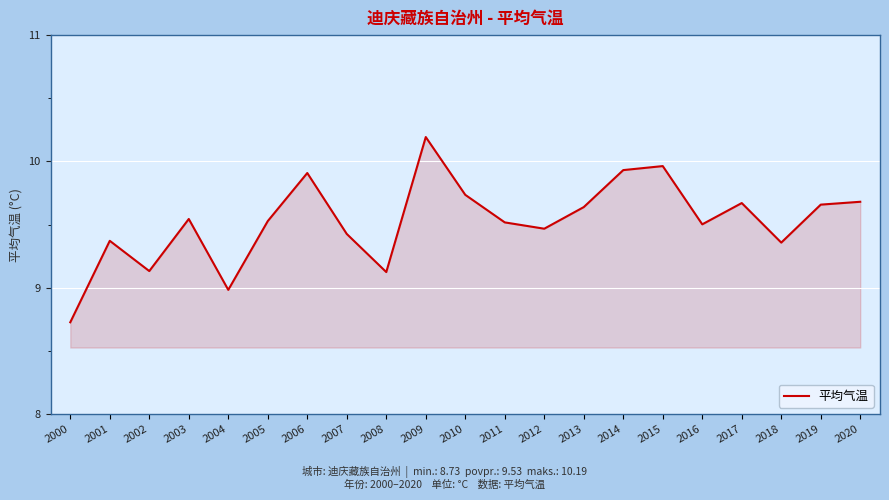

Does the chart display data point markers on the line(s)?

No